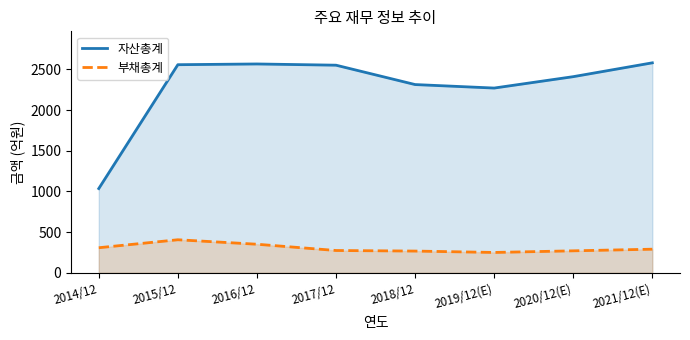

How many interior local valleys does the 자산총계 series have?

1